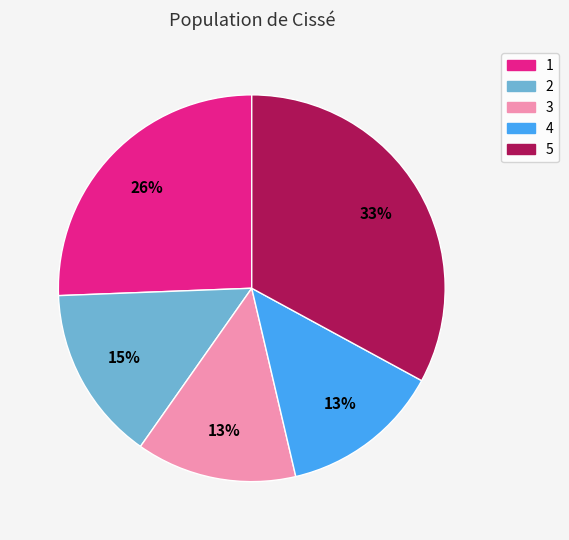

How many segments does this pie chart have?

5